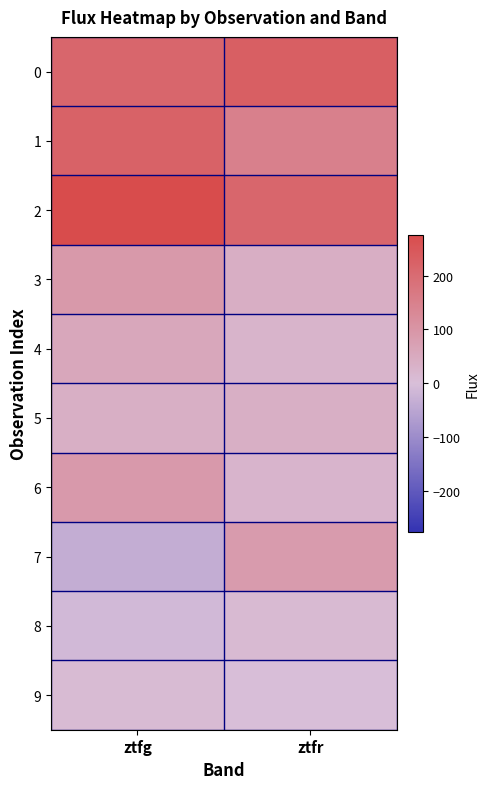

Reading left to right, extract all data points from this chart.

0: ztfg=212.9	ztfr=230.1
1: ztfg=220.5	ztfr=149.9
2: ztfg=276.1	ztfr=212.3
3: ztfg=91.8	ztfr=40.0
4: ztfg=56.7	ztfr=26.7
5: ztfg=38.0	ztfr=38.4
6: ztfg=90.0	ztfr=25.6
7: ztfg=-35.1	ztfr=84.7
8: ztfg=-11.5	ztfr=11.3
9: ztfg=9.7	ztfr=0.0